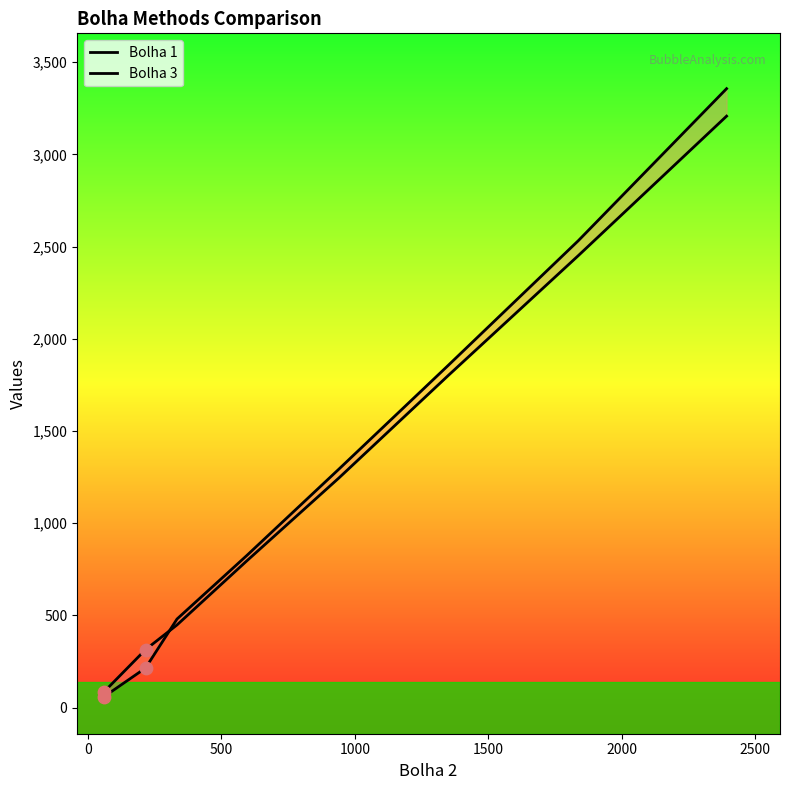

Which series has the largest total across all categories?

Bolha 3